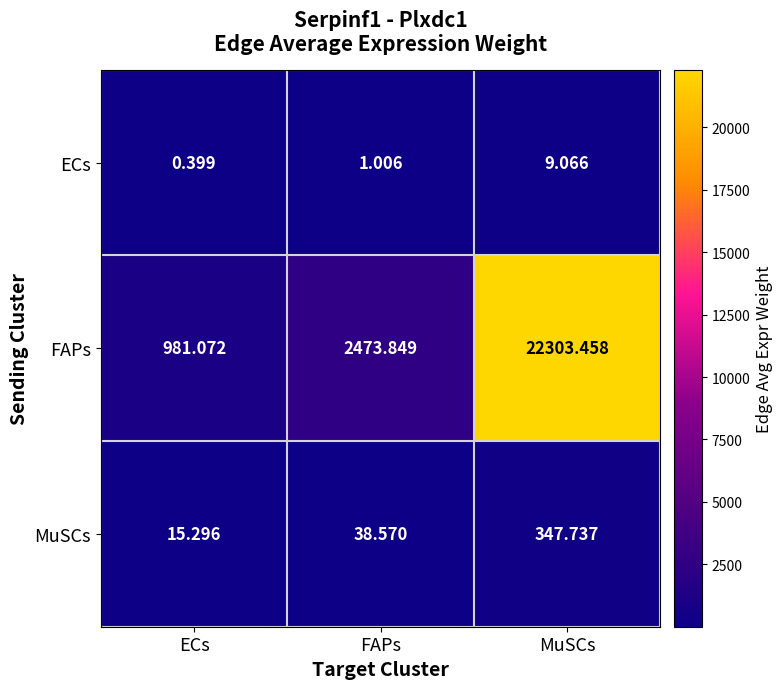

Where is FAPs nearest to the value 11642?

FAPs